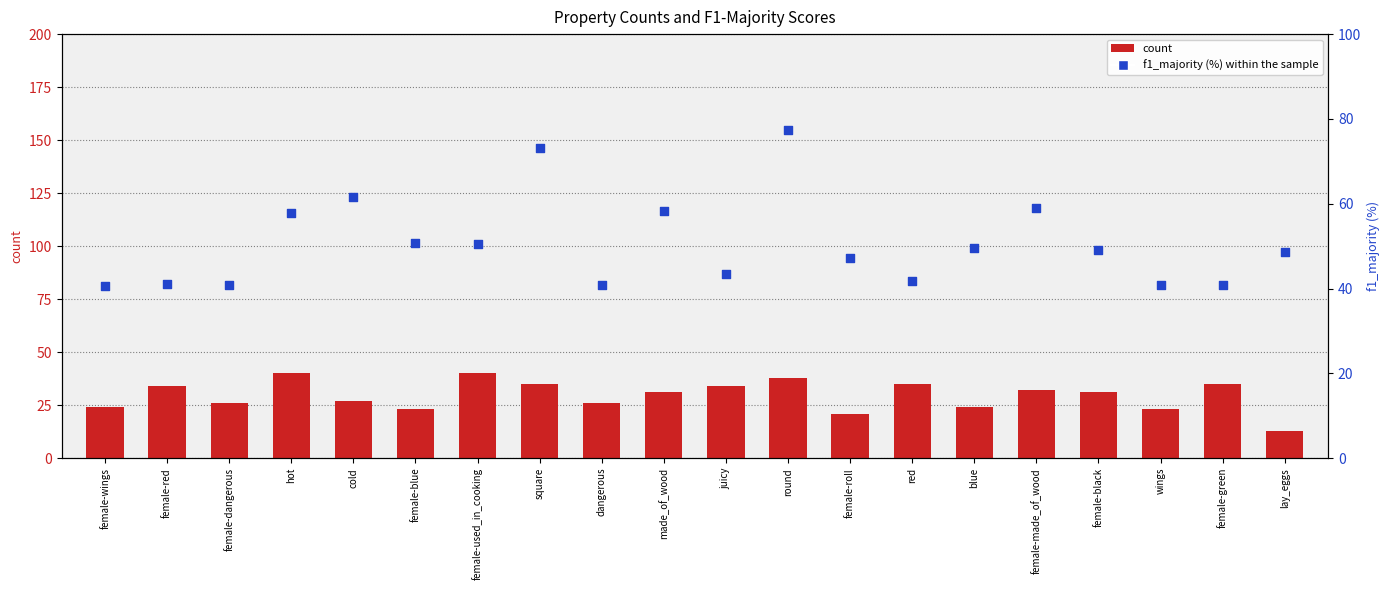

Is the value of count at red greater than the value of percentile rank within the sample at female-dangerous?

No